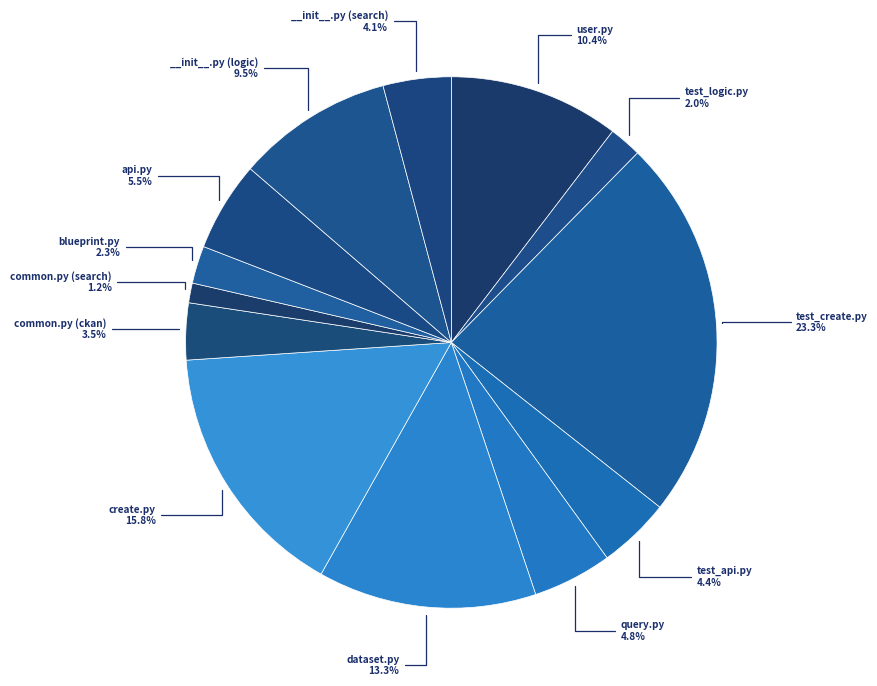

How many segments does this pie chart have?

13